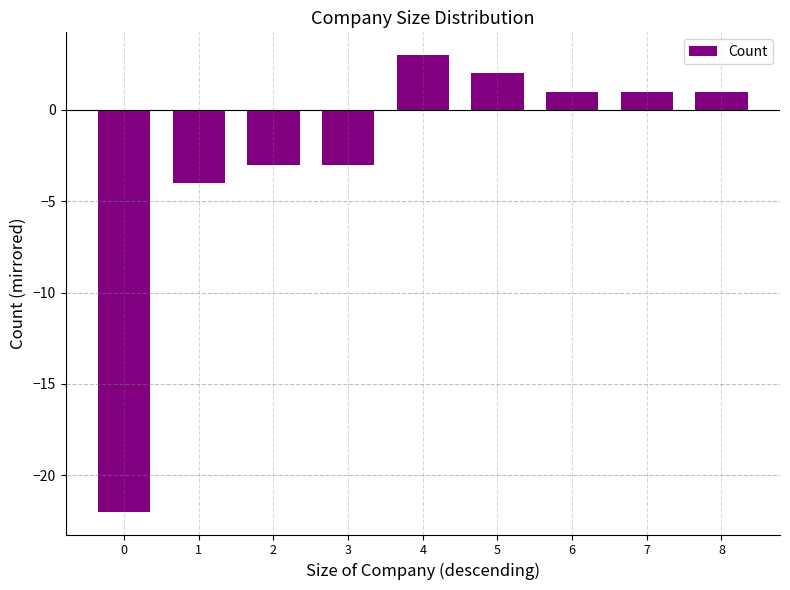

True or false: the data shows -5 at 2.

False